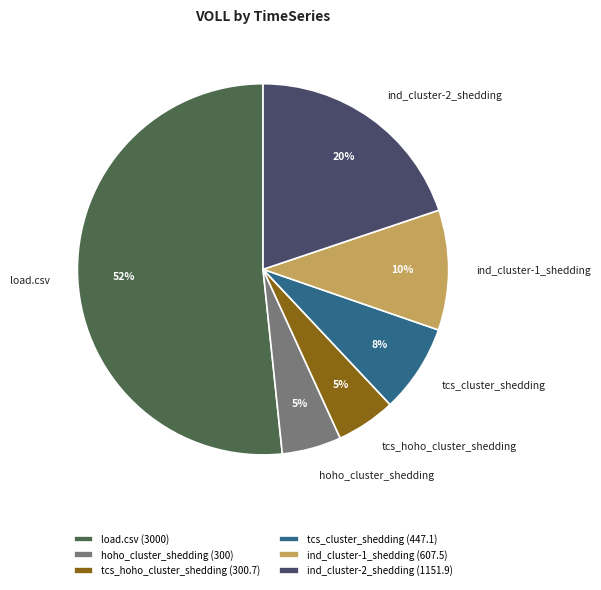

Does ind_cluster-2_shedding represent more than half of the total?

No